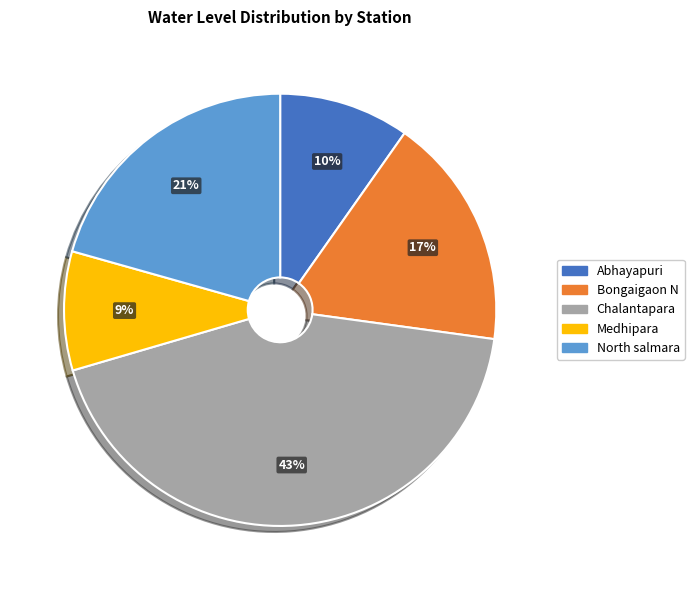

Which slice is the largest?

Chalantapara